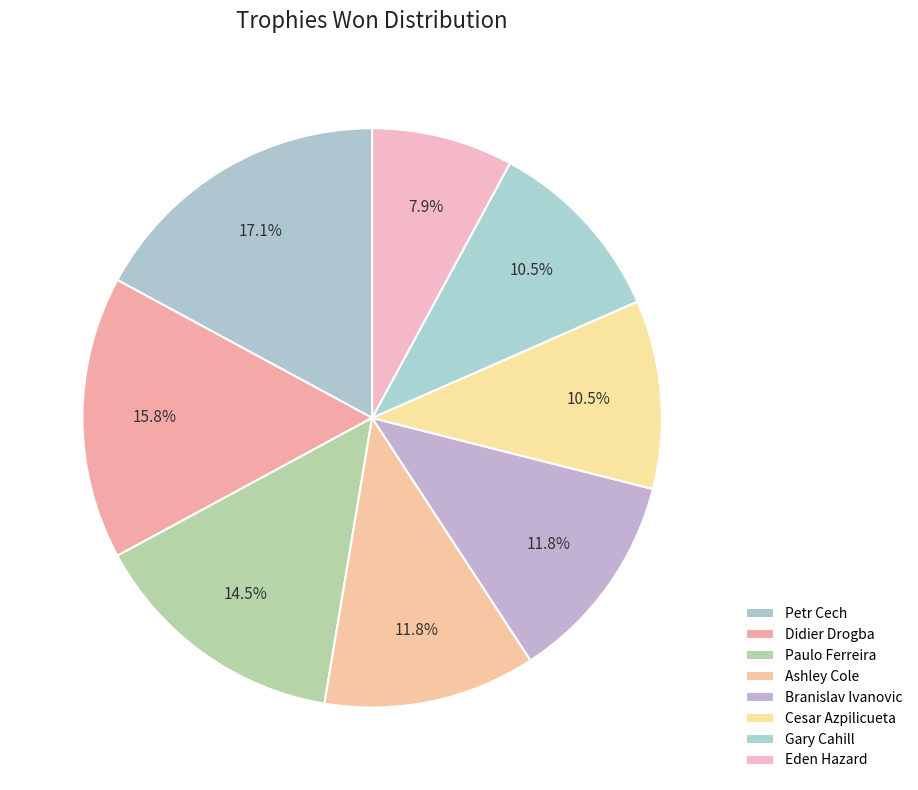

True or false: Paulo Ferreira accounts for 2% of the total.

False